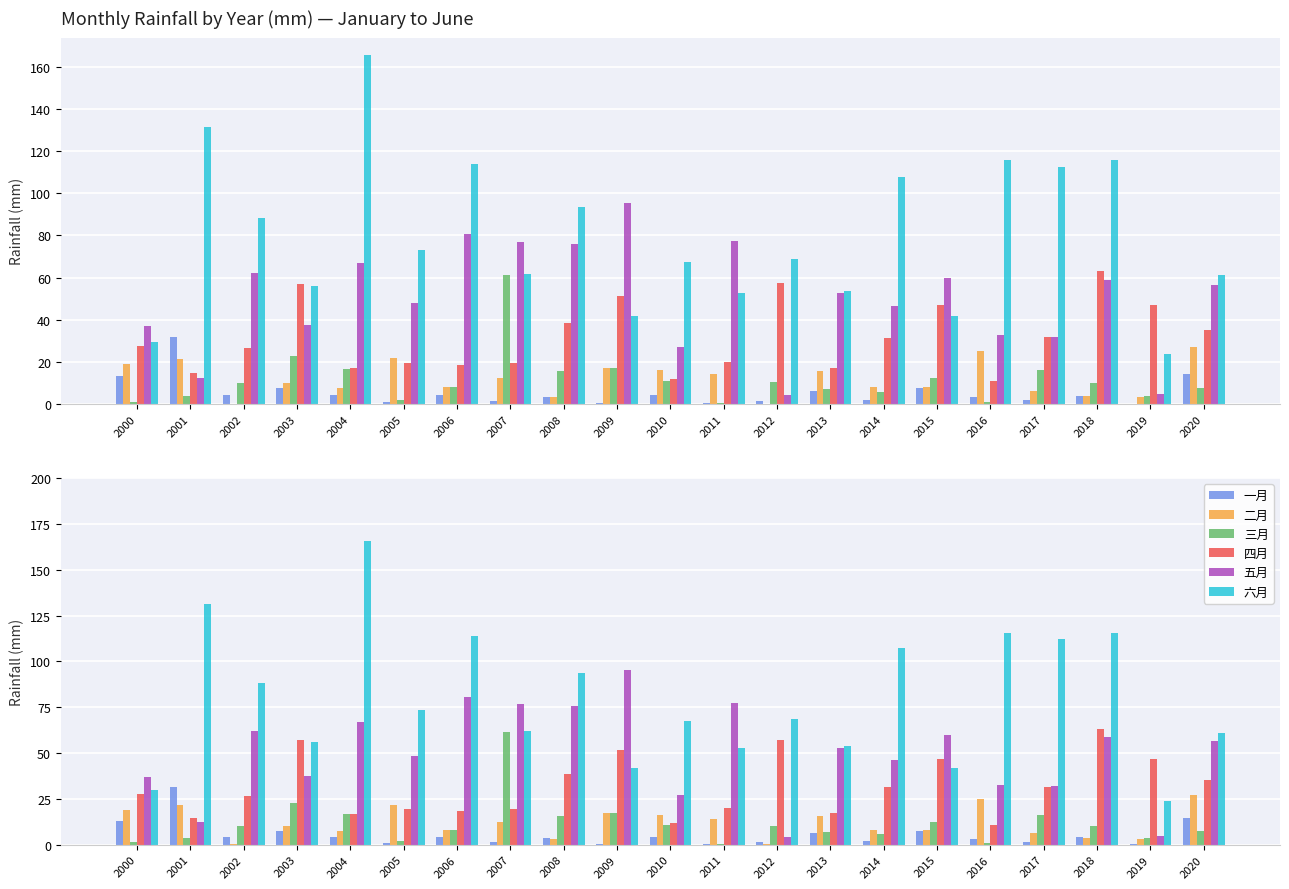

Between 2000 and 2004, which is larger?

2000